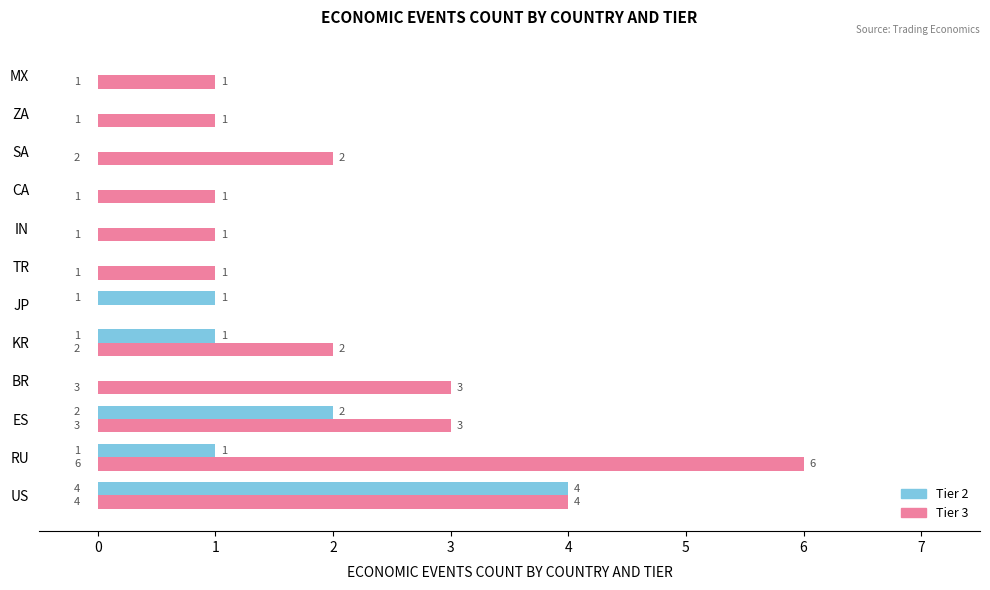

Which label corresponds to the largest value in the chart?

RU